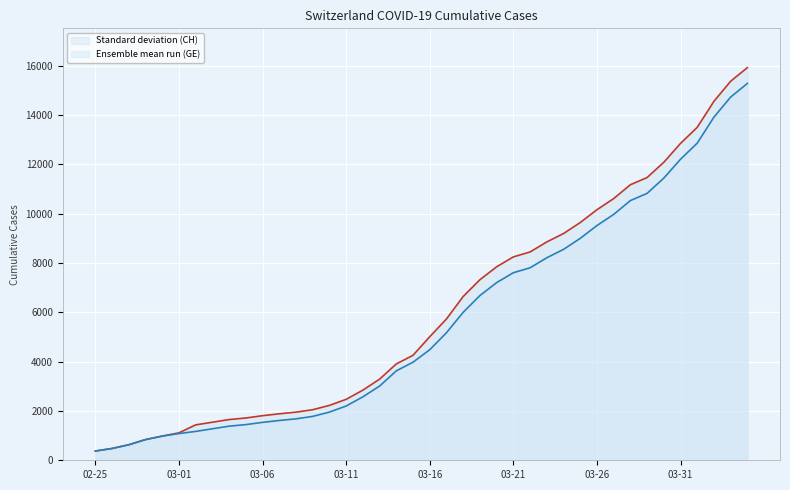

What is the spread (max minus min) of values at 03-06?

271